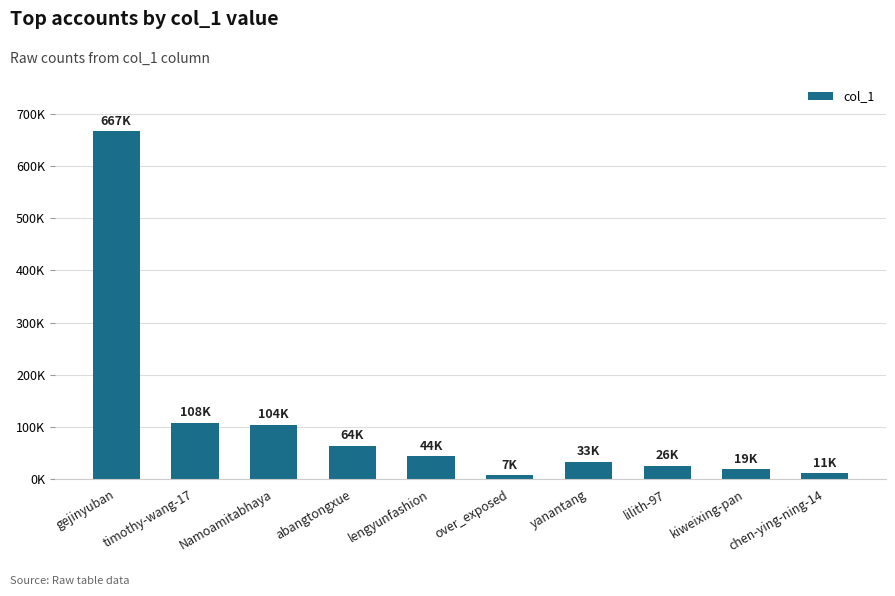

Which has a higher value, kiweixing-pan or over_exposed?

kiweixing-pan